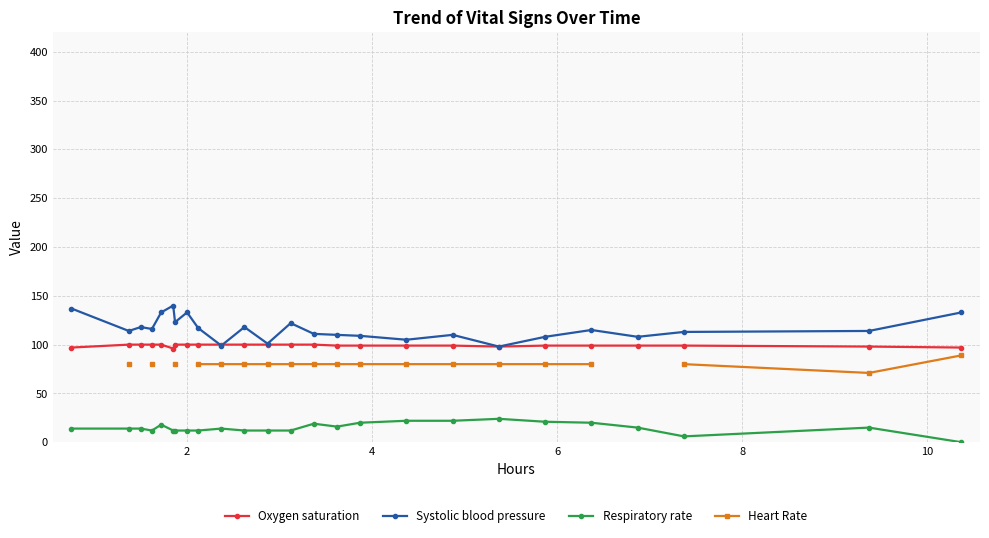

True or false: Respiratory rate and Oxygen saturation cross at least once.

False